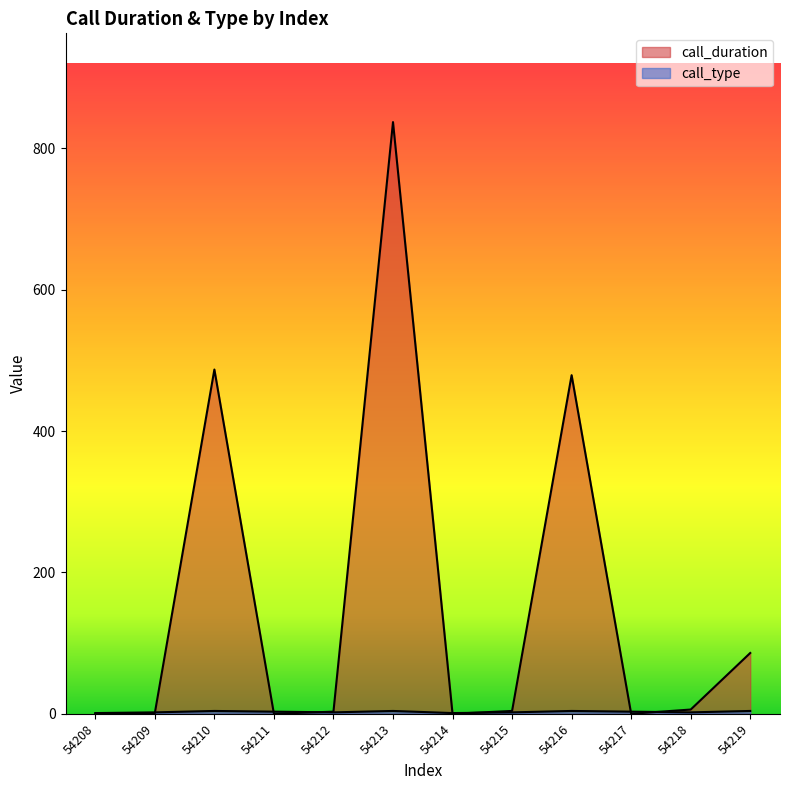

Where is the first local minimum for call_type?

54212